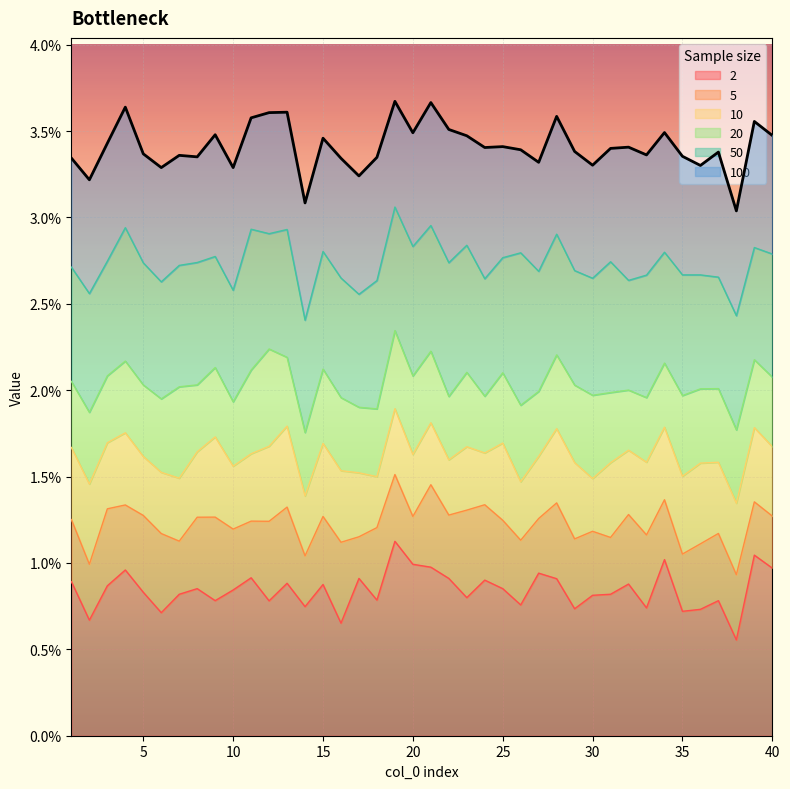

True or false: 2 has a value of 0.0 at 38.

False